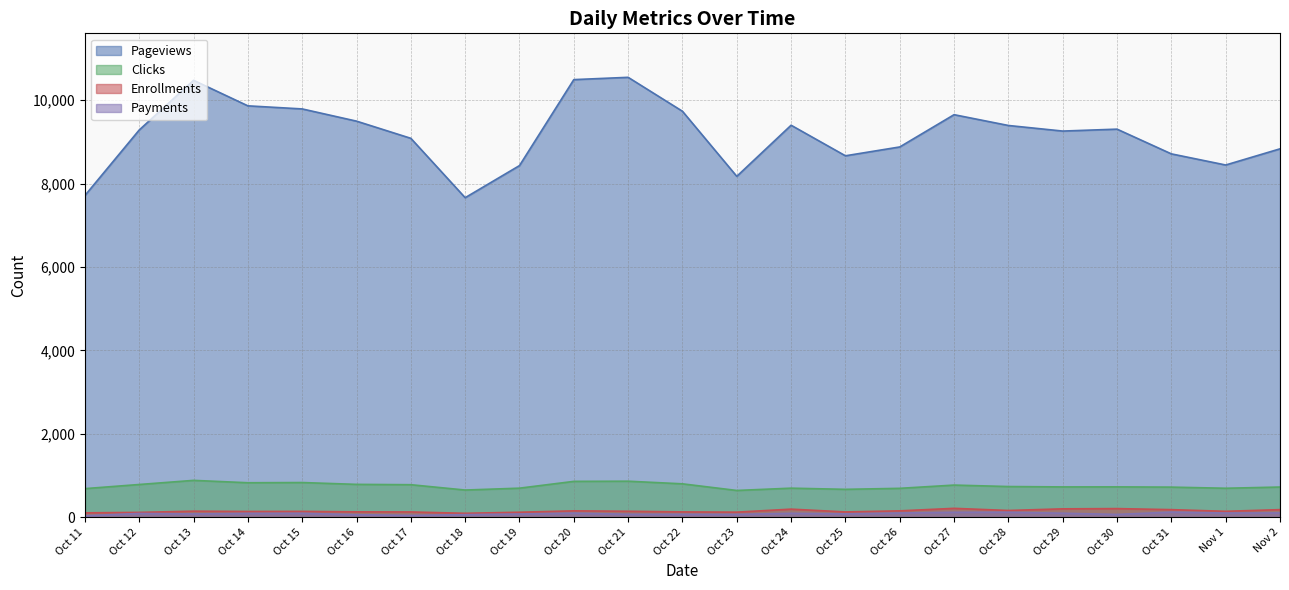

Which category has the highest value across all series?

Oct 21